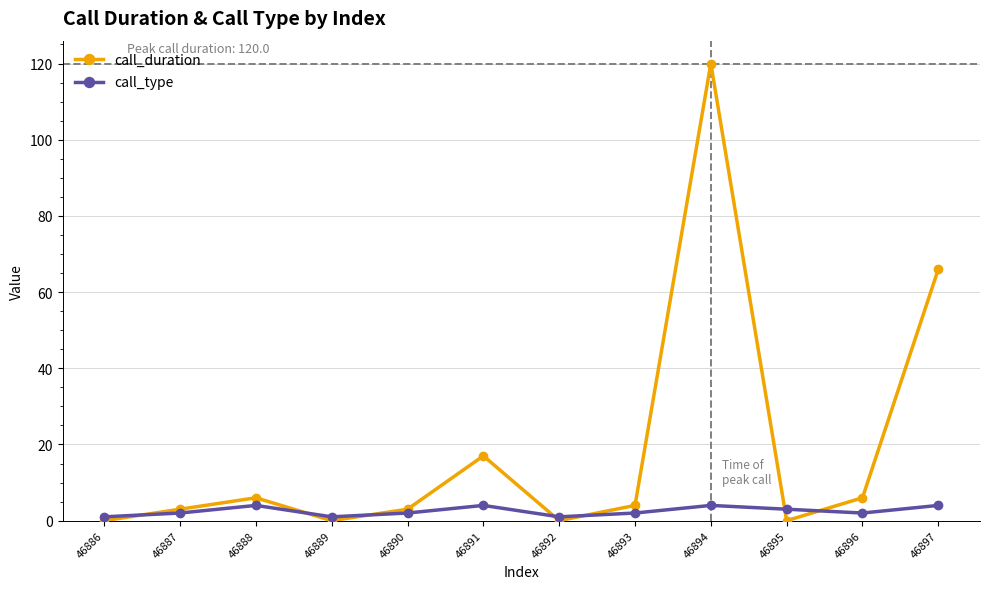

List the series in order of their peak value, lowest first.

call_type, call_duration